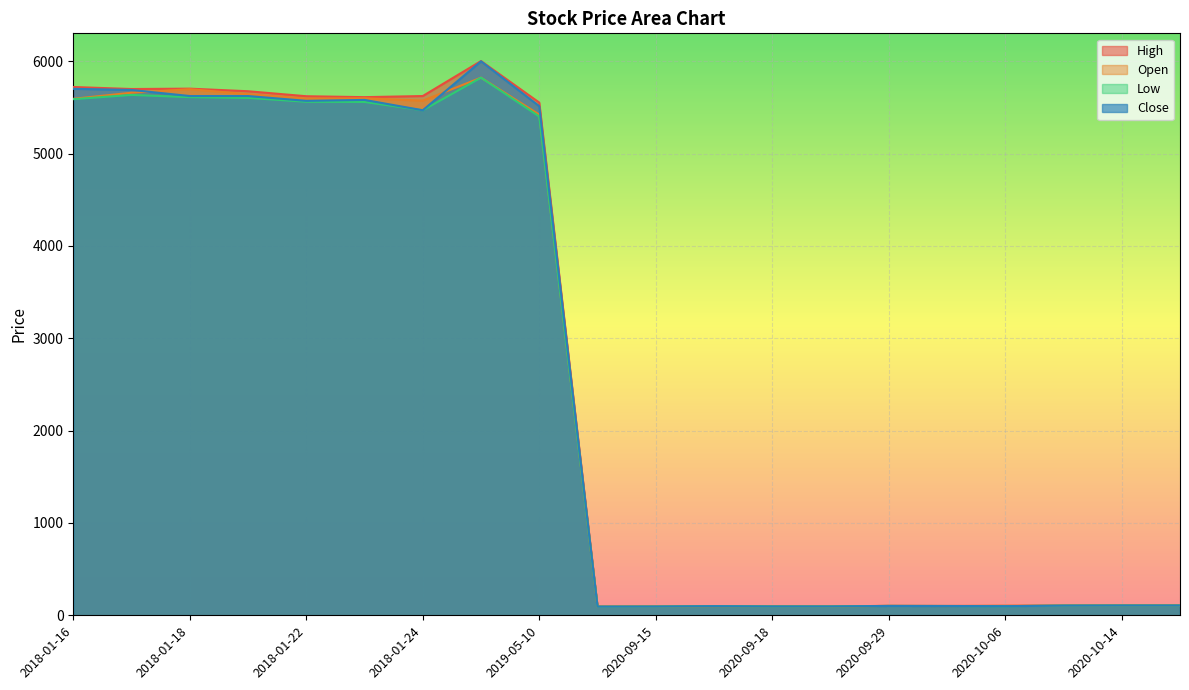

What is the difference between the highest and lowest values at 2018-01-23?

52.0